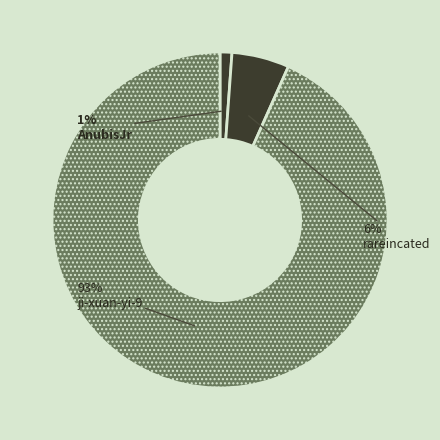

To the nearest percent, what percentage of the pie is AnubisJr?

1%